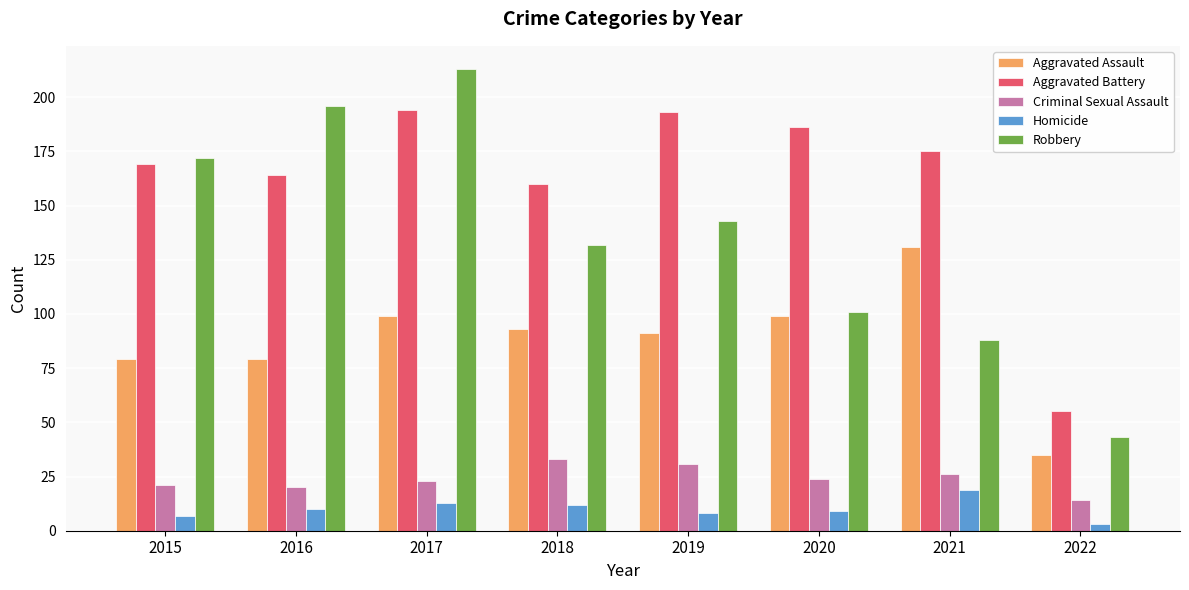

Rank the series at 2021 from highest to lowest value.

Aggravated Battery, Aggravated Assault, Robbery, Criminal Sexual Assault, Homicide